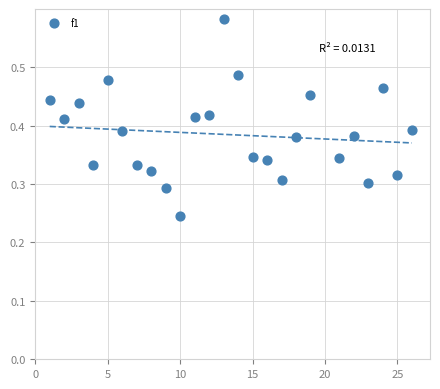

What is the range of X values (max minus min)?

25.0